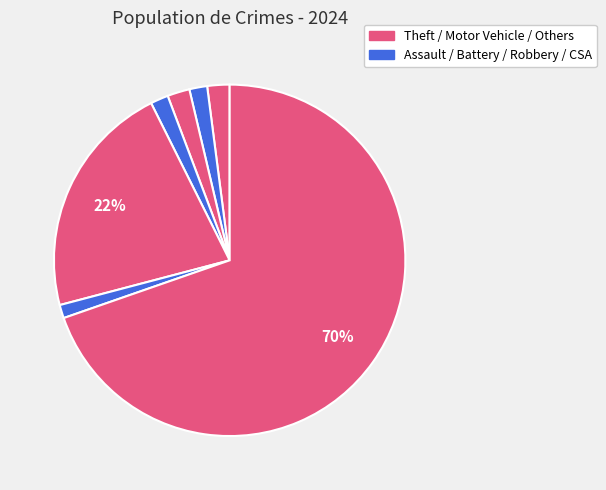

Which category has the smallest portion of the pie?

Robbery